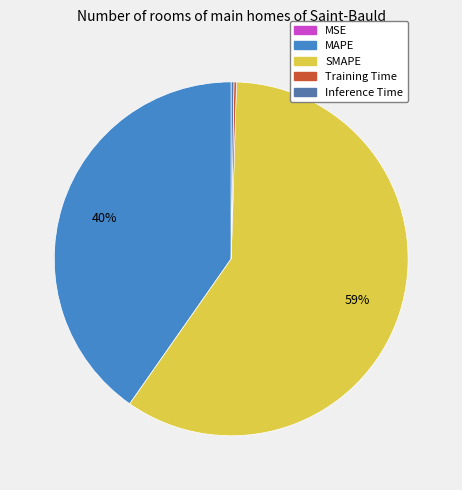

What is the majority slice?

SMAPE